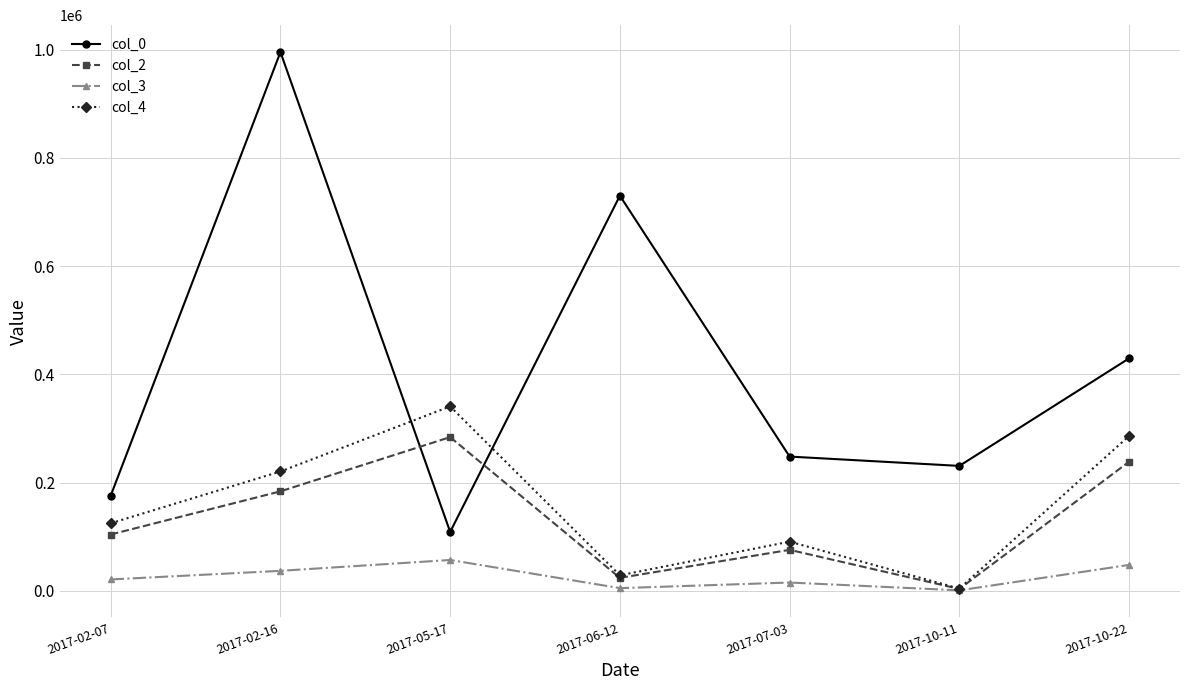

Is this an area chart (filled region under the line)?

No